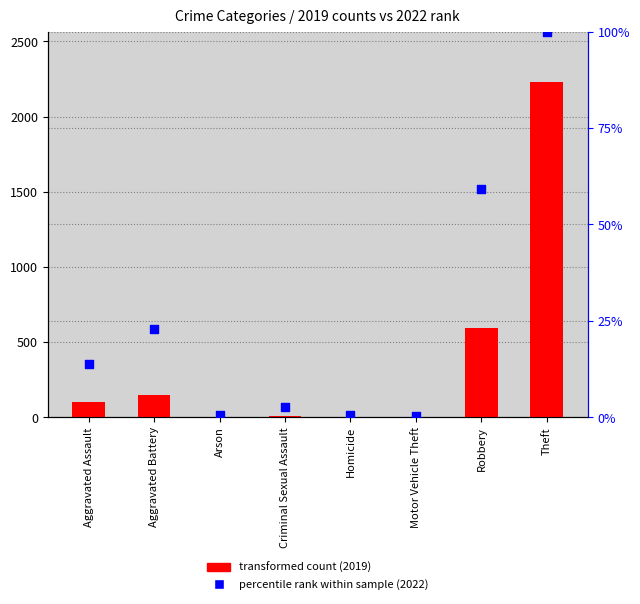

At how many categories does at least one series exceed 2174?

1